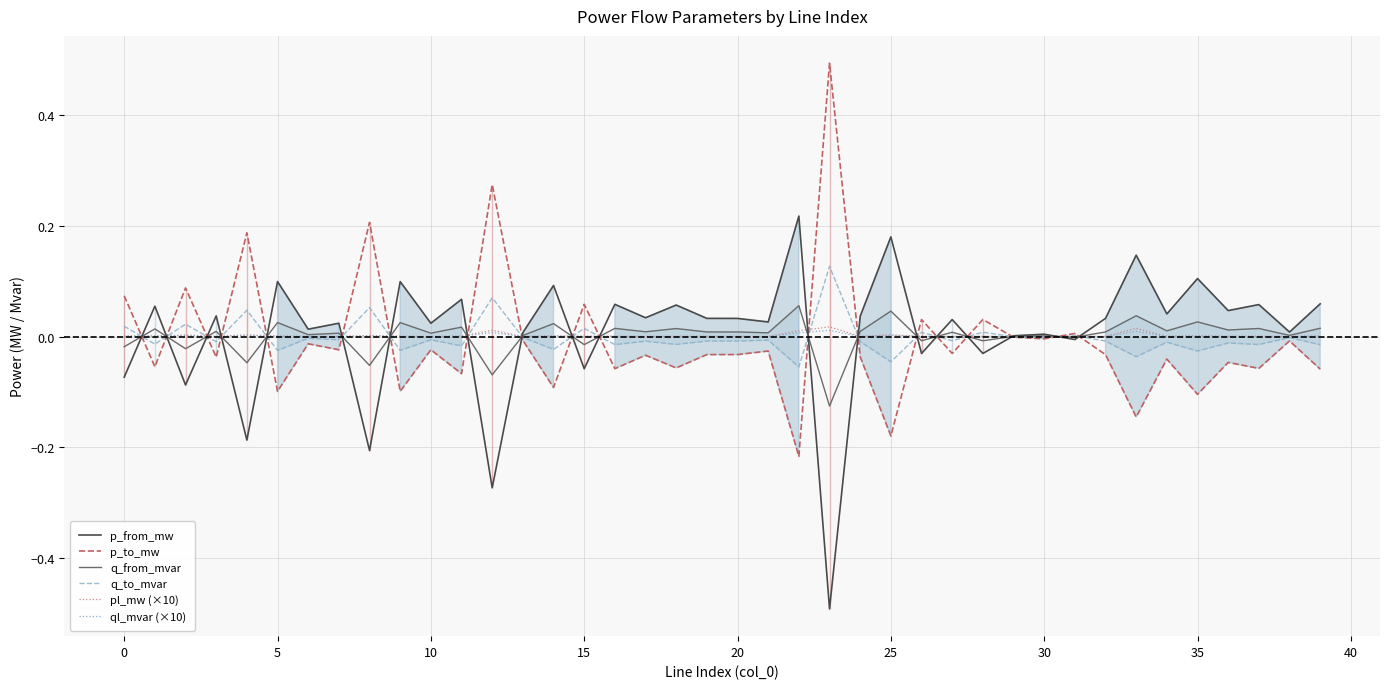

The p_to_mw series shows -0.1 at 5. True or false?

True